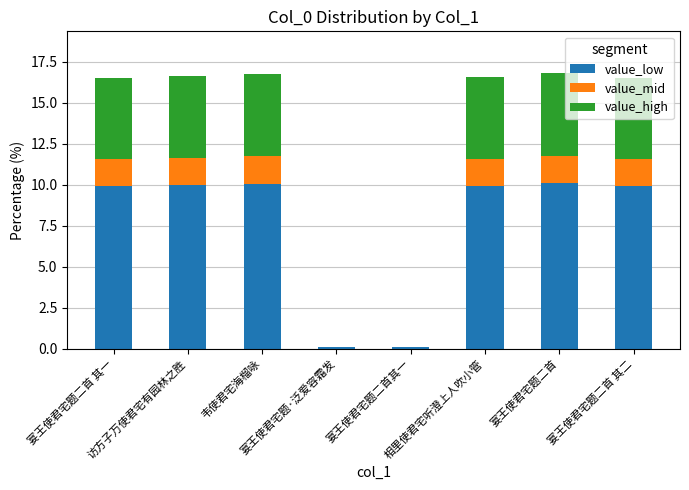

Count the number of data series in this chart.

3